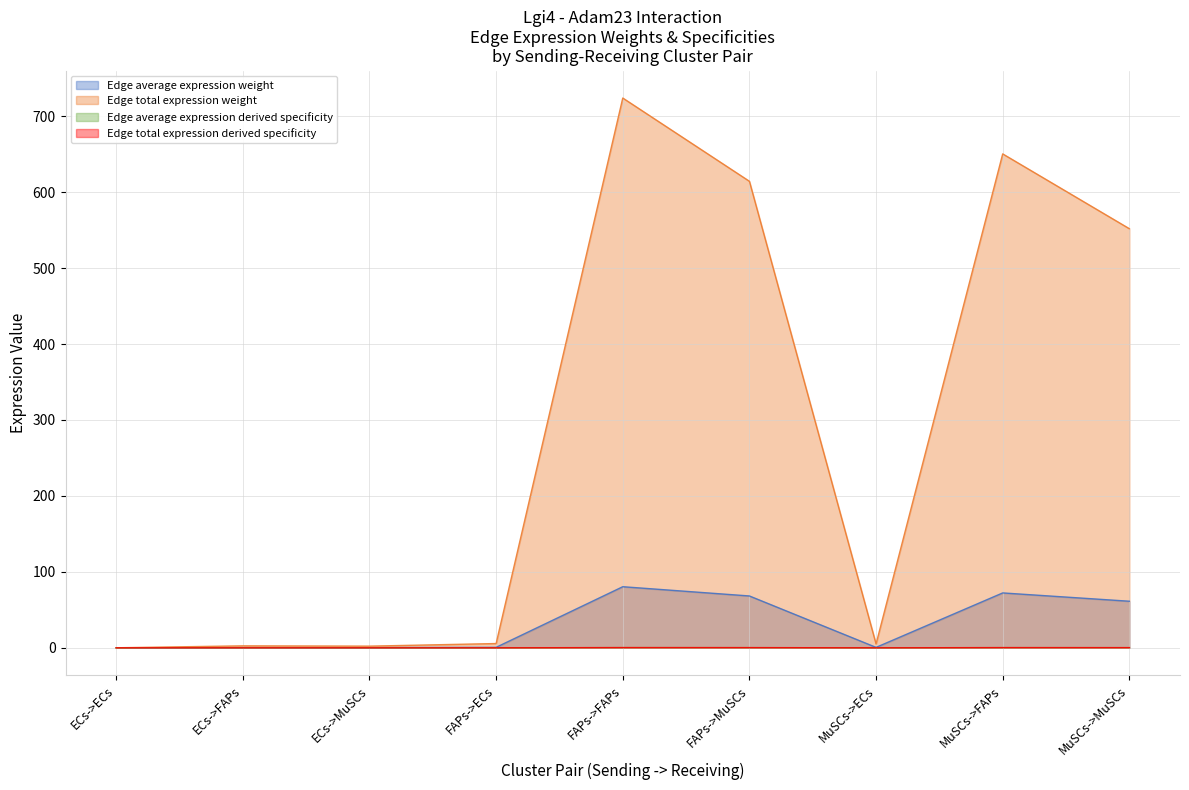

Reading left to right, list all the values displayed in this chart.

Edge average expression weight: 0.0	0.3	0.2	0.6	80.4	68.3	0.6	72.3	61.3
Edge total expression weight: 0.0	2.6	2.2	5.6	724.0	614.4	5.0	650.4	551.9
Edge average expression derived specificity: 0.0	0.0	0.0	0.0	0.3	0.2	0.0	0.3	0.2
Edge total expression derived specificity: 0.0	0.0	0.0	0.0	0.3	0.2	0.0	0.3	0.2